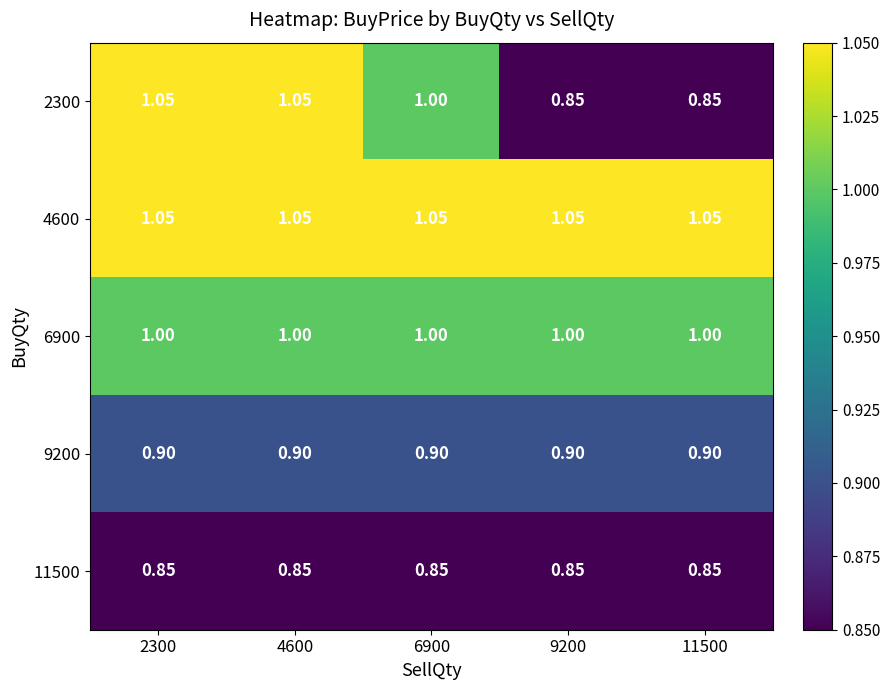

At how many categories does at least one series exceed 0?

5